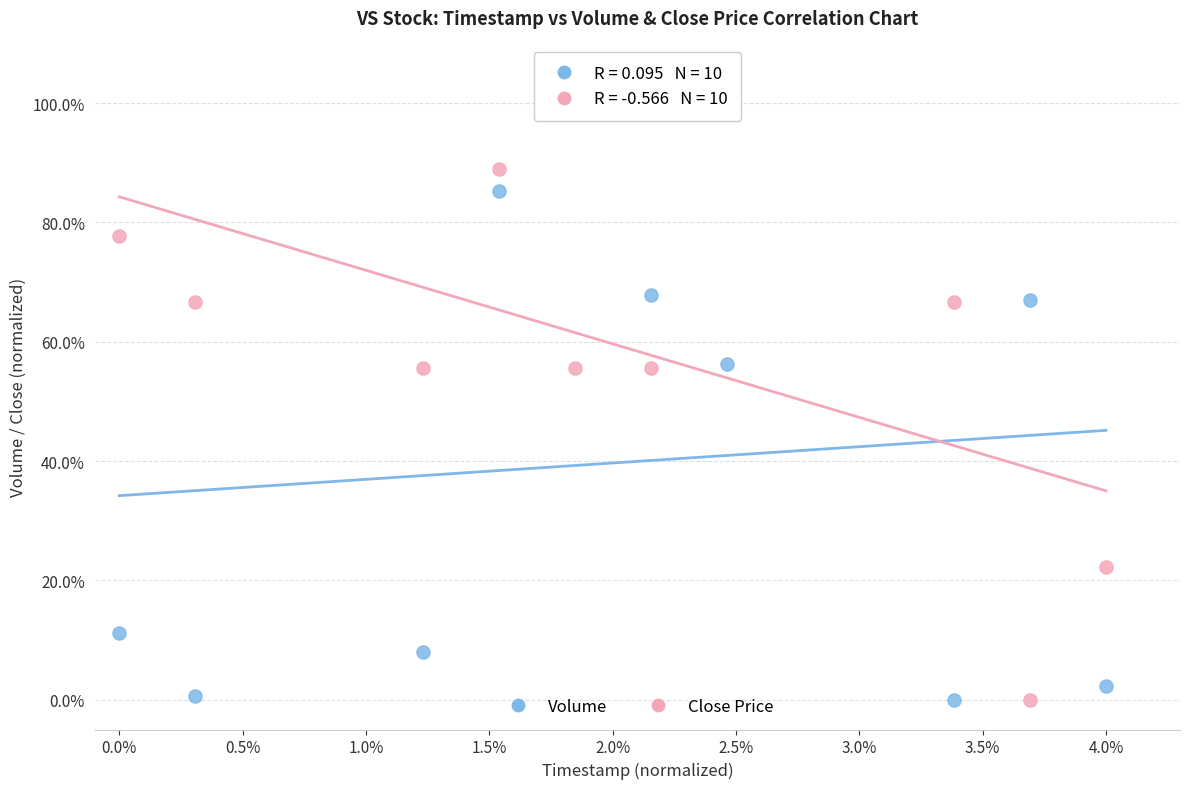

What is the X range (max minus min) for the scatter plot?

4.0